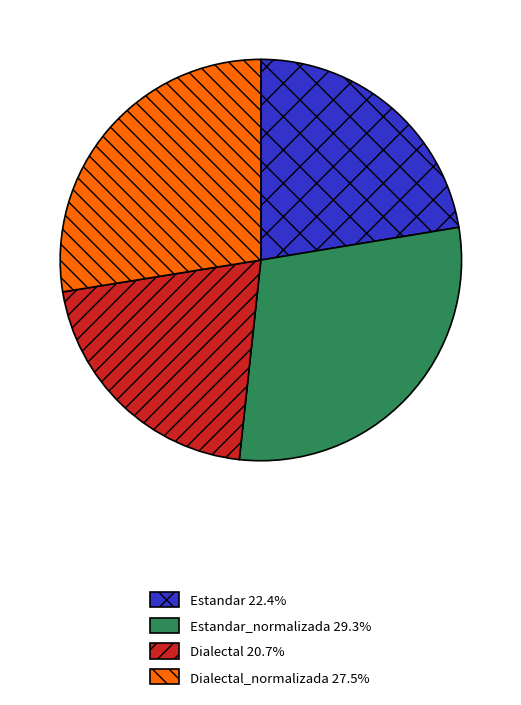

Is there a majority slice in this chart?

No